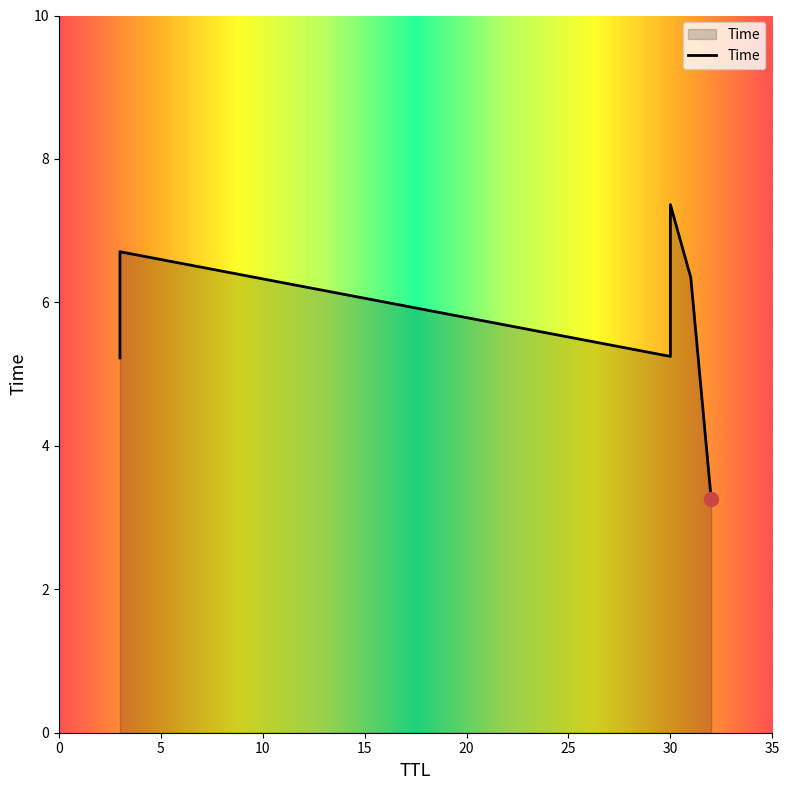

Is it true that the value at 3 is 5.2?

True